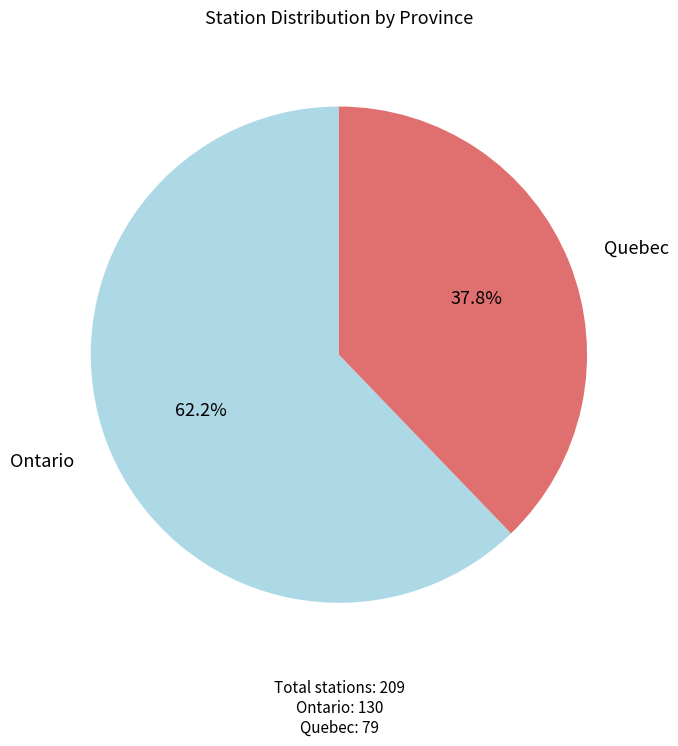

How many segments does this pie chart have?

2